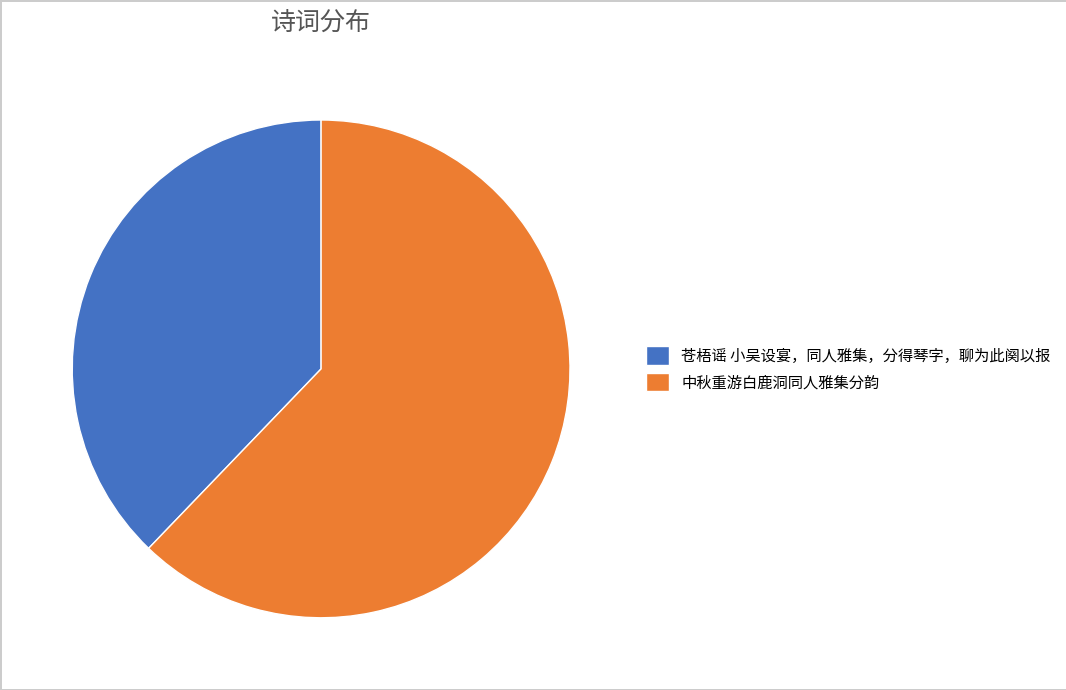

Rank the categories by value from lowest to highest.

苍梧谣 小吴设宴，同人雅集，分得琴字，聊为此阕以报, 中秋重游白鹿洞同人雅集分韵